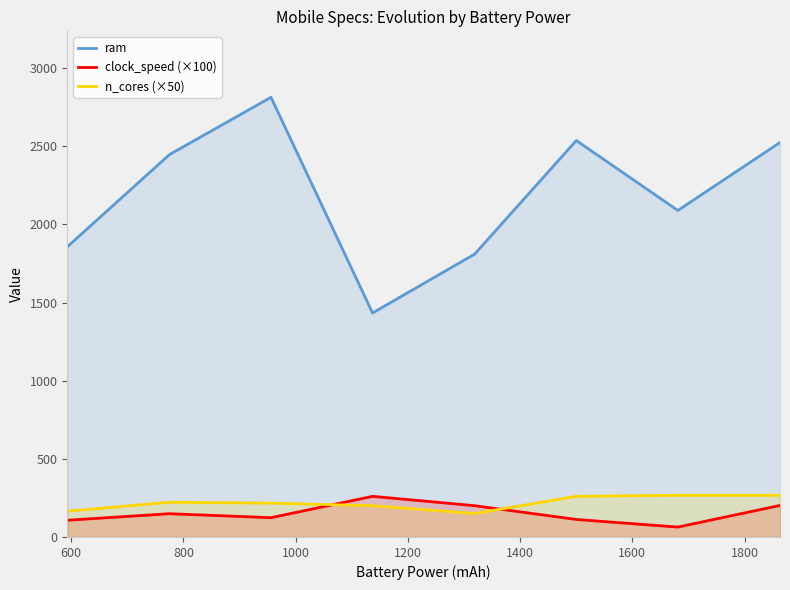

What is the lowest value of the n_cores (×50) series?

150.0